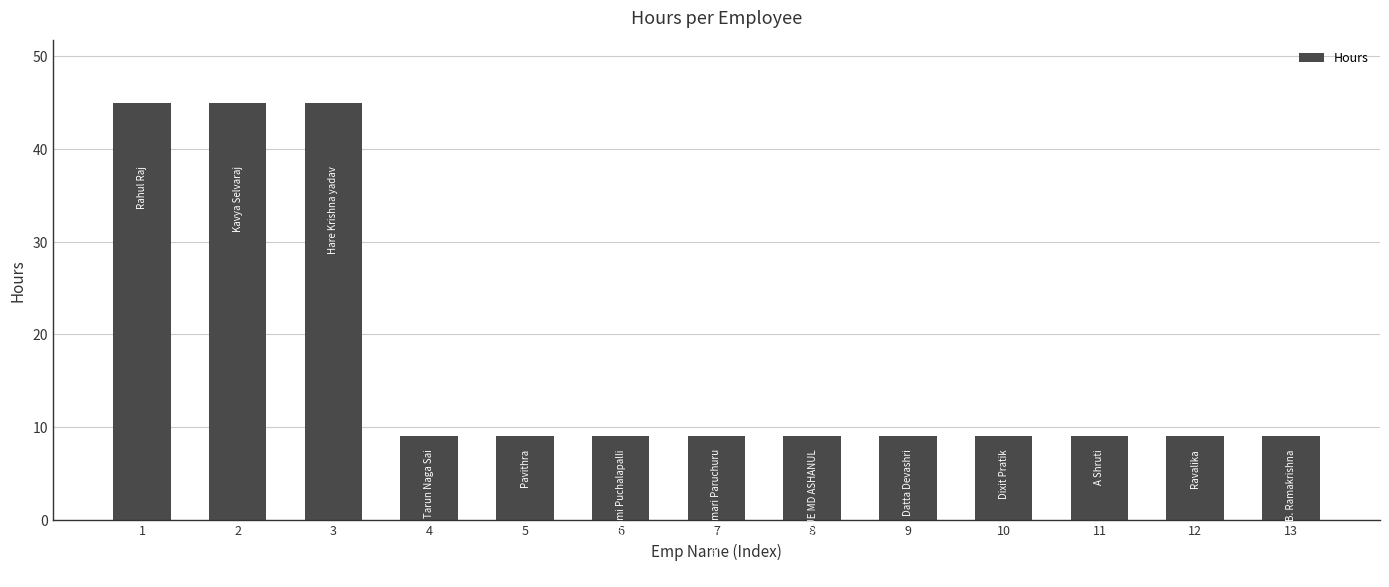

What is the maximum value shown in the chart?

45